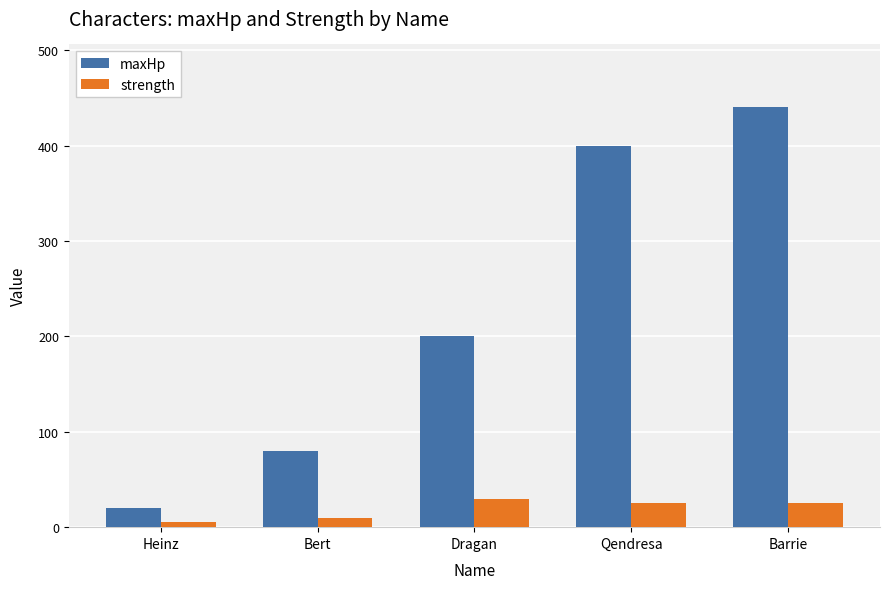

Reading left to right, list all the values displayed in this chart.

maxHp: 20	80	200	400	440
strength: 5	10	30	25	25